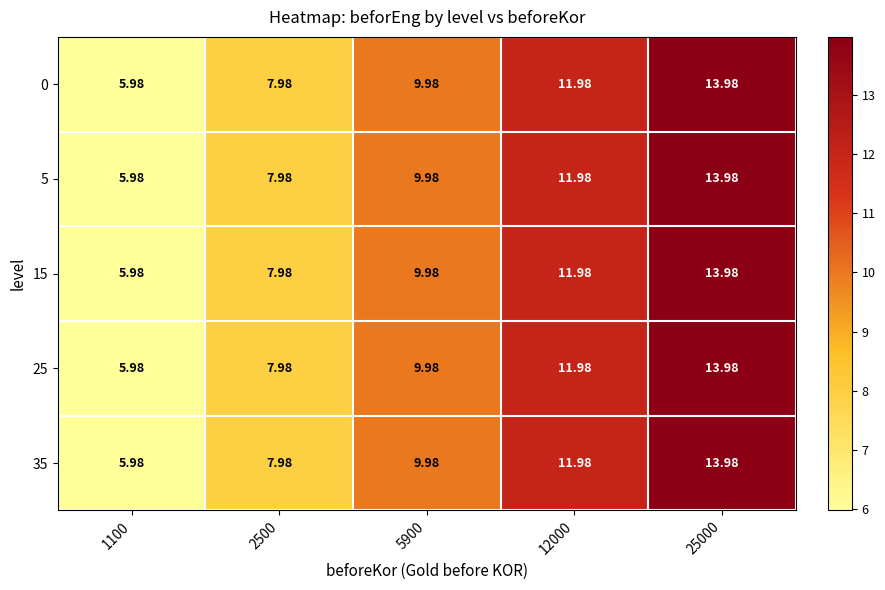

Count the number of categories in the chart.

5